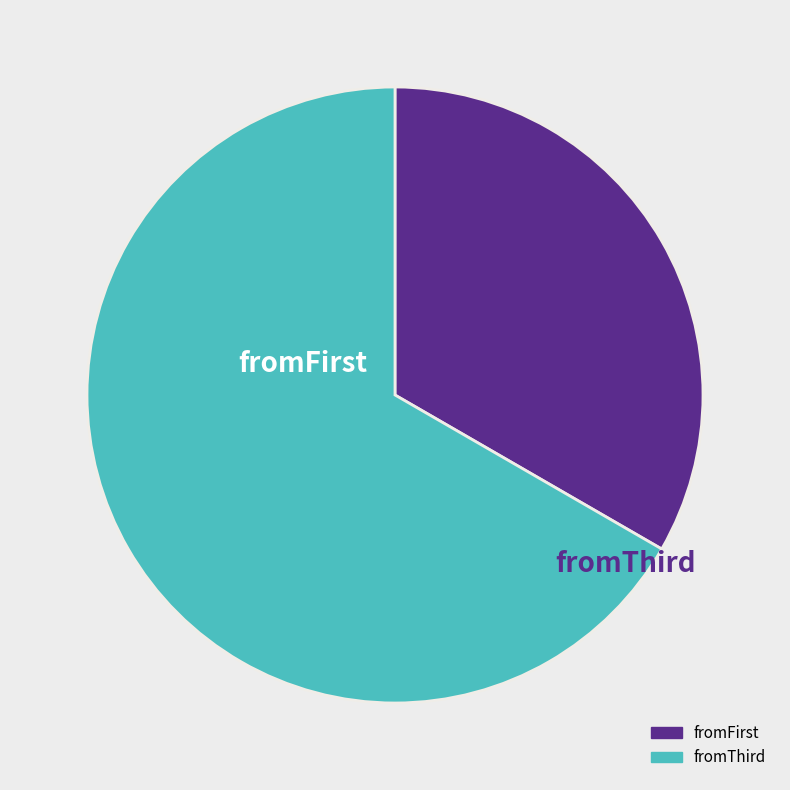

Which slice is the smallest?

fromFirst